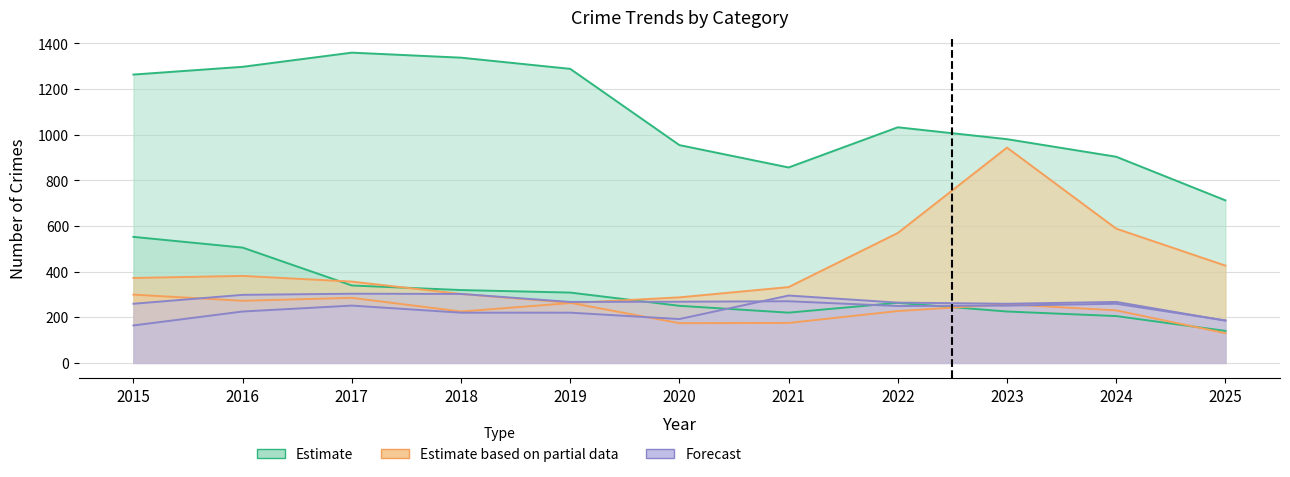

Between 2018 and 2017, which is larger?

2017